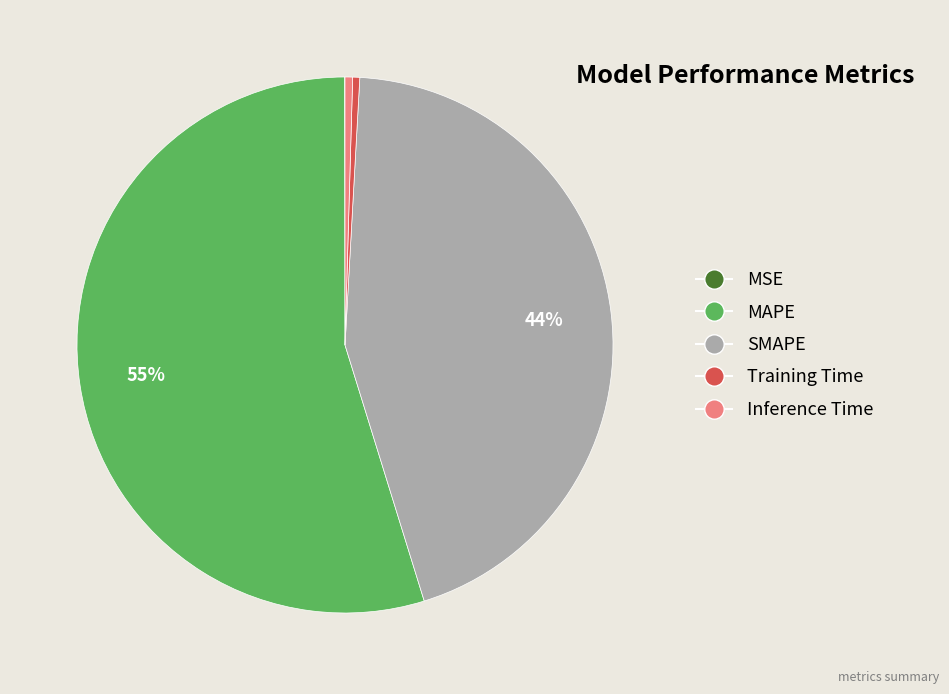

Is it true that Training Time is 14% of the pie?

False